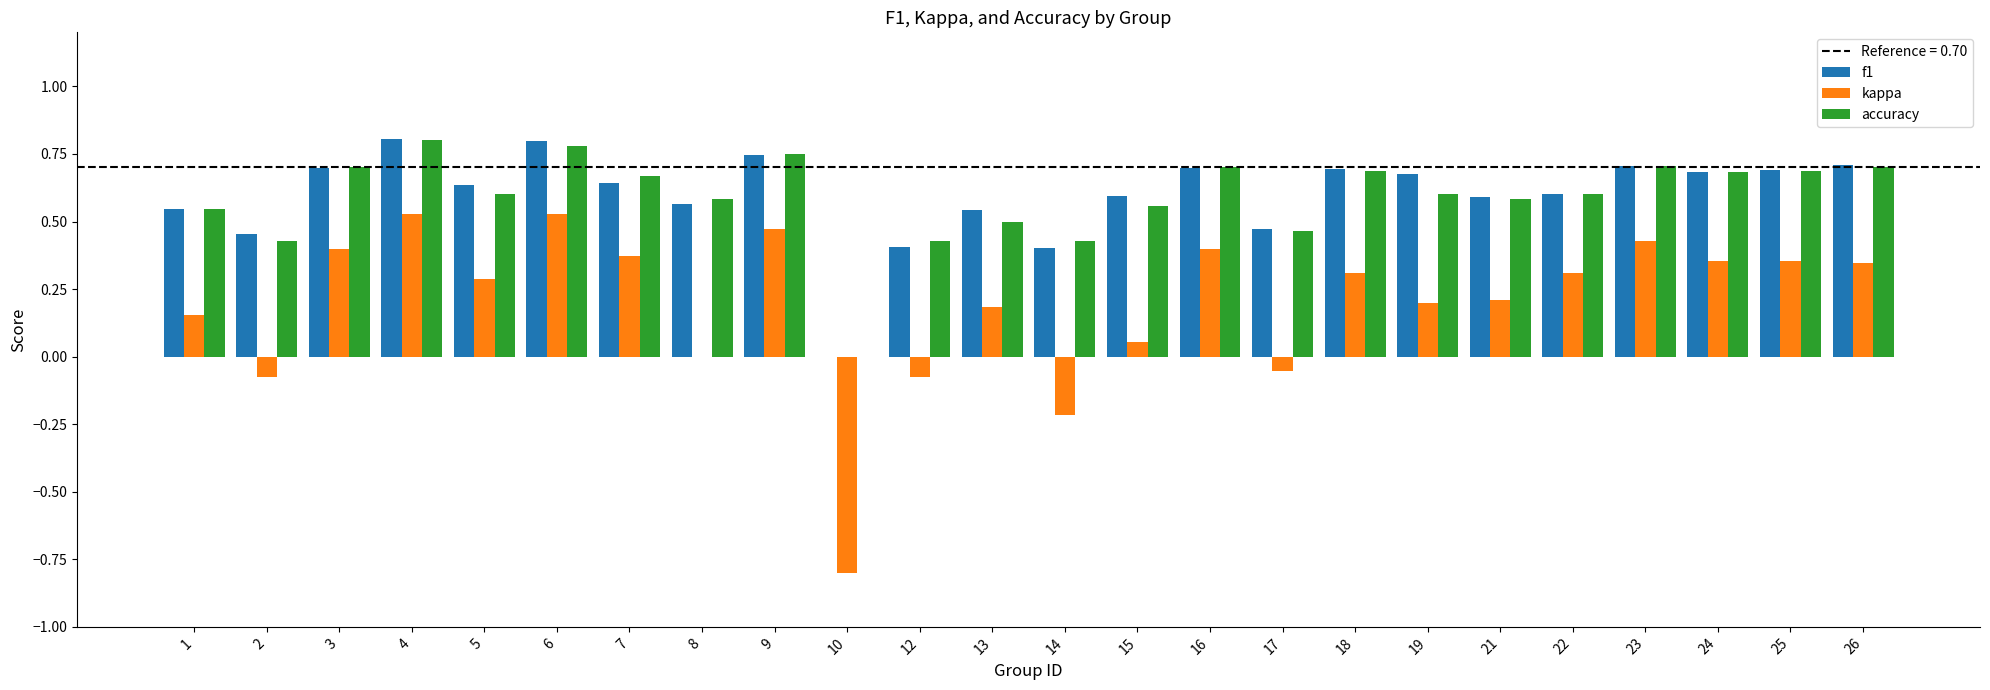

Is the value of kappa at 13 greater than the value of f1 at 4?

No